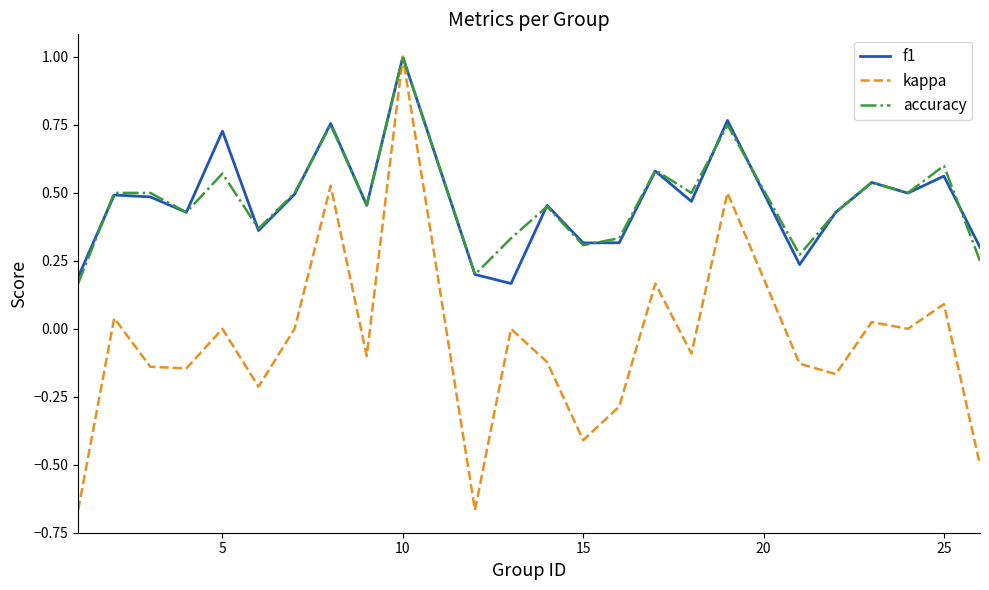

Which series has the largest range (max minus min)?

kappa